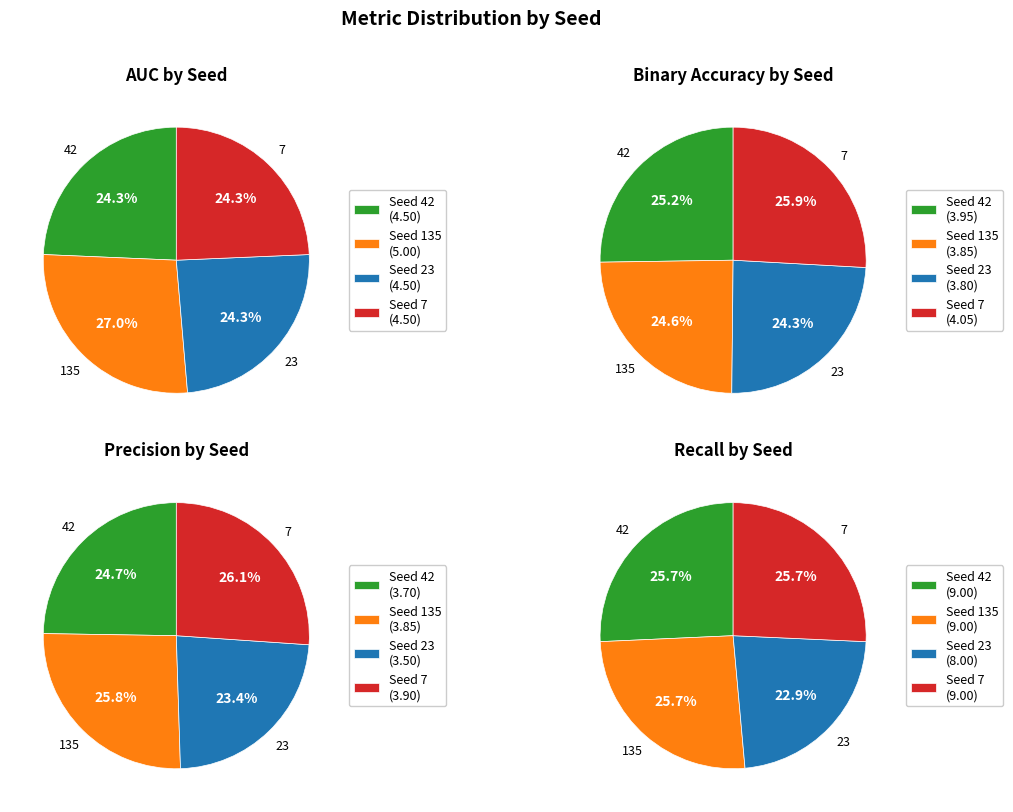

To the nearest percent, what is the average slice percentage?

25%